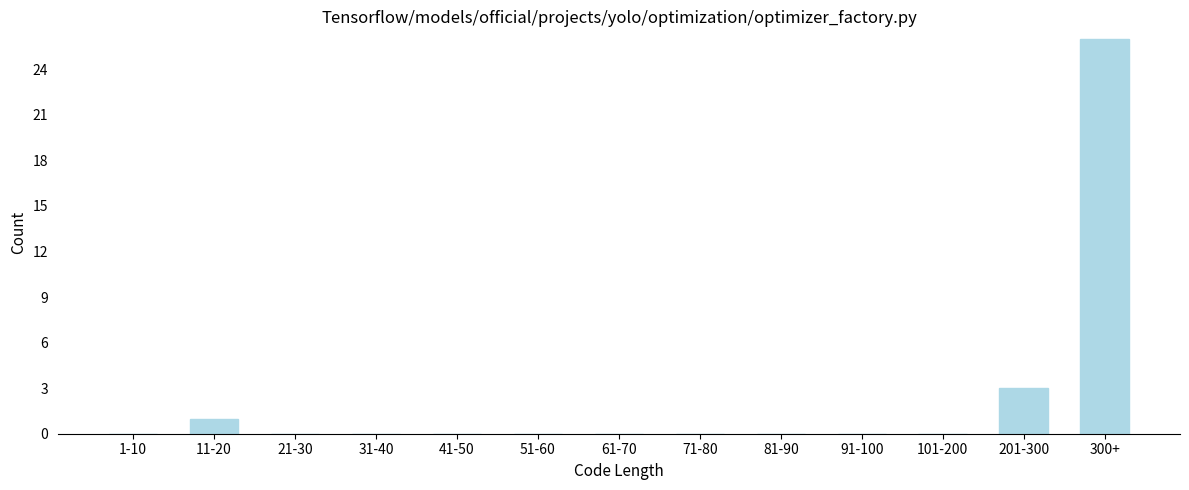

Reading left to right, what are all the values shown in this chart?

1-10=0	11-20=1	21-30=0	31-40=0	41-50=0	51-60=0	61-70=0	71-80=0	81-90=0	91-100=0	101-200=0	201-300=3	300+=26